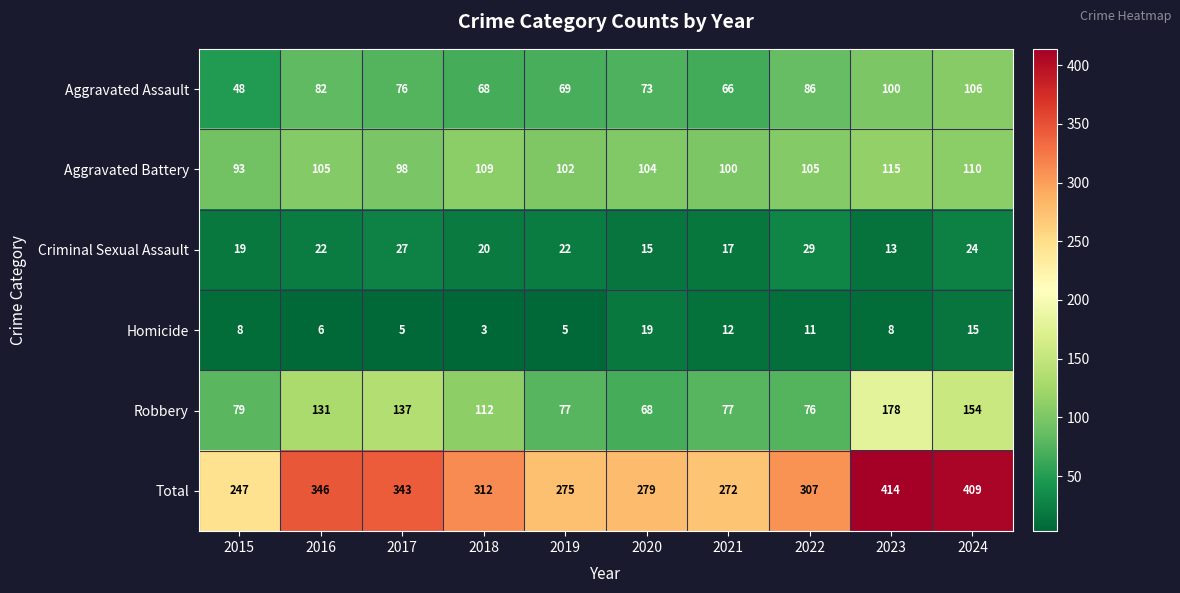

What is the sum of the Total values at 2016 and 2021?

618